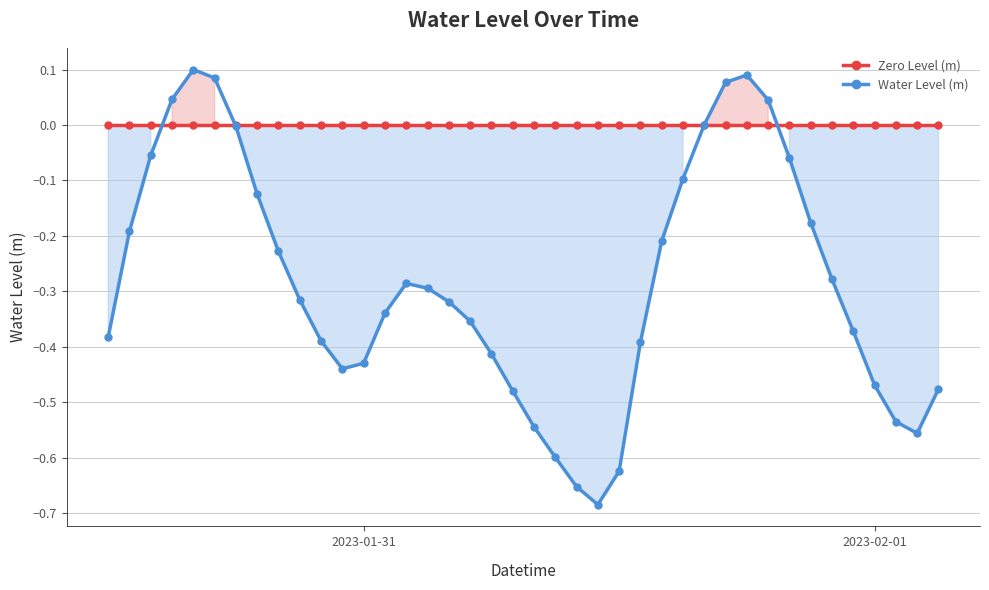

How many intersections are there between Zero Level (m) and Water Level (m)?

4